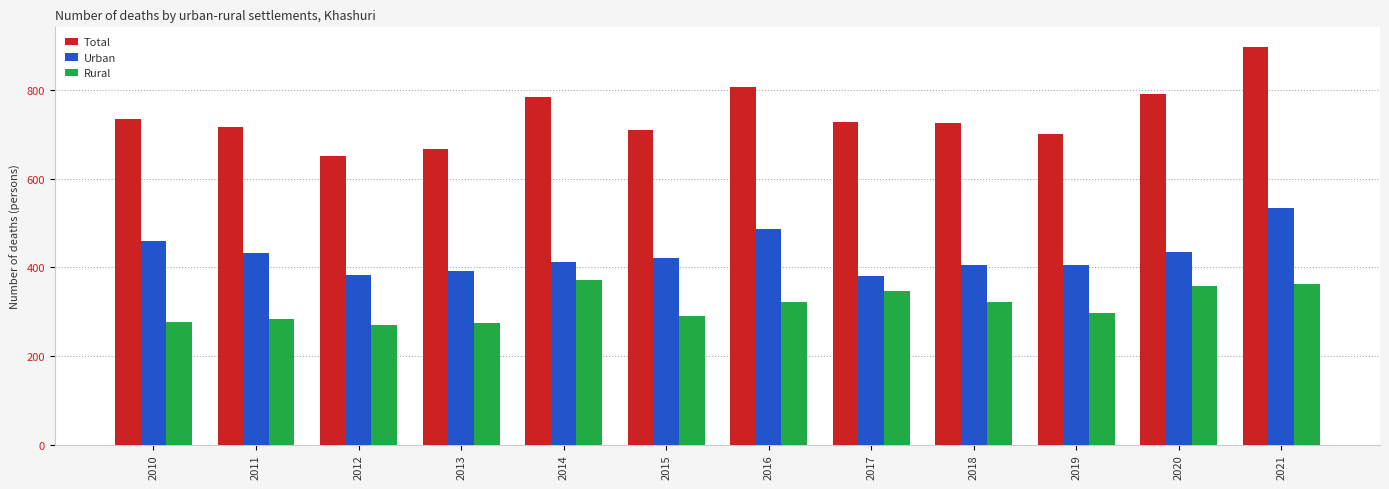

Count the number of categories in the chart.

12